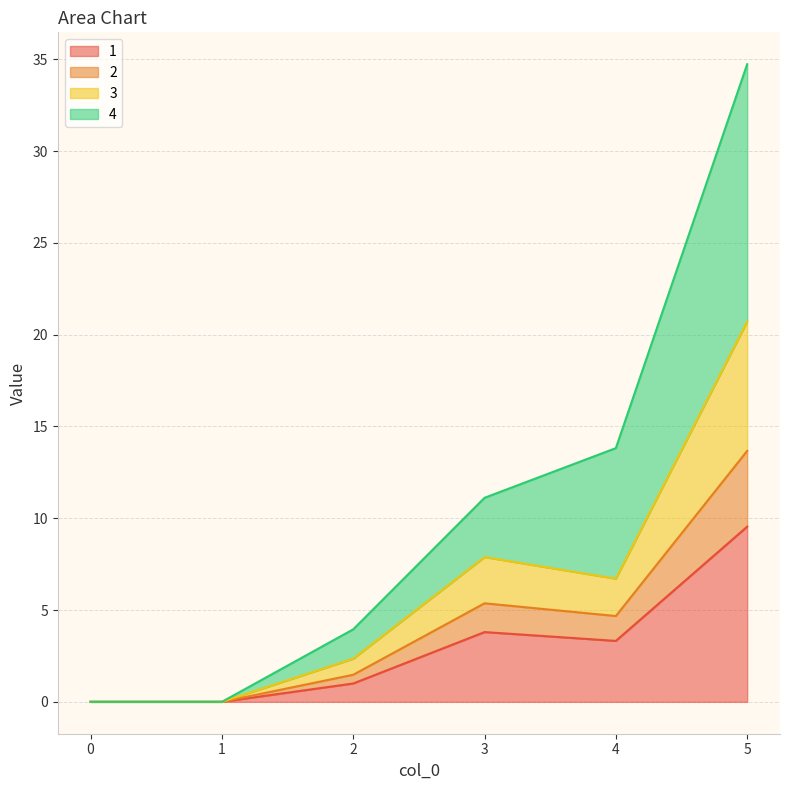

In 1, how many points are lower than both neighbors (excluding endpoints)?

1